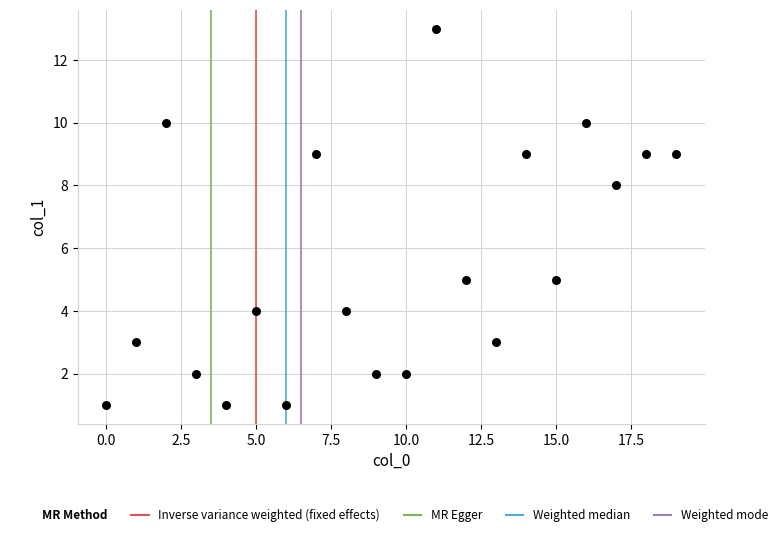

What Y value in the scatter plot is closest to 7?

8